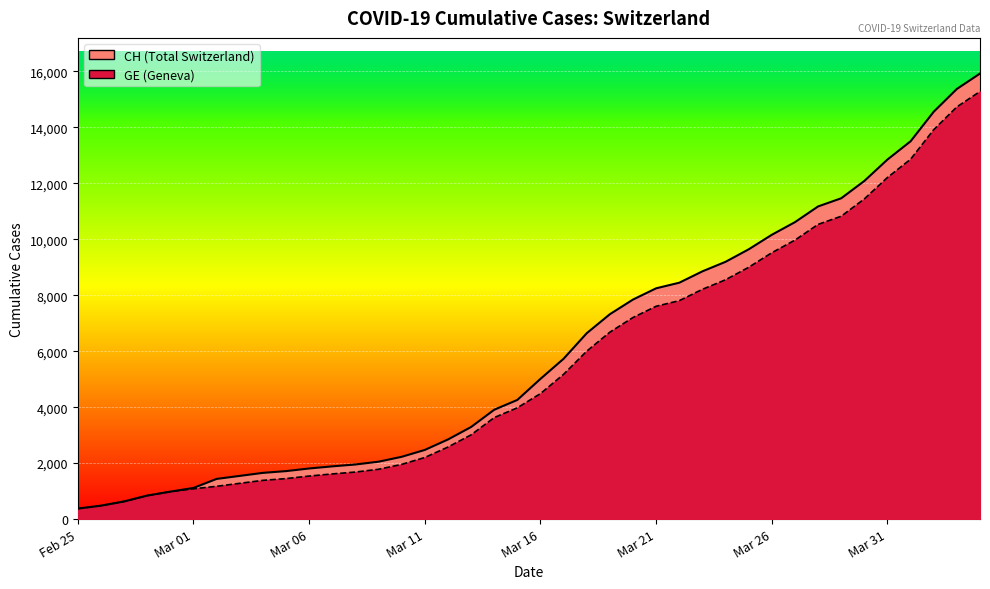

The value of GE at 2020-03-12 is 4278. True or false?

False